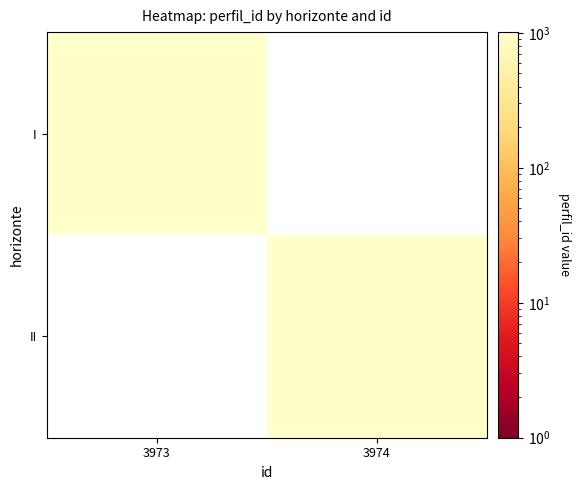

Which series has the largest total across all categories?

I